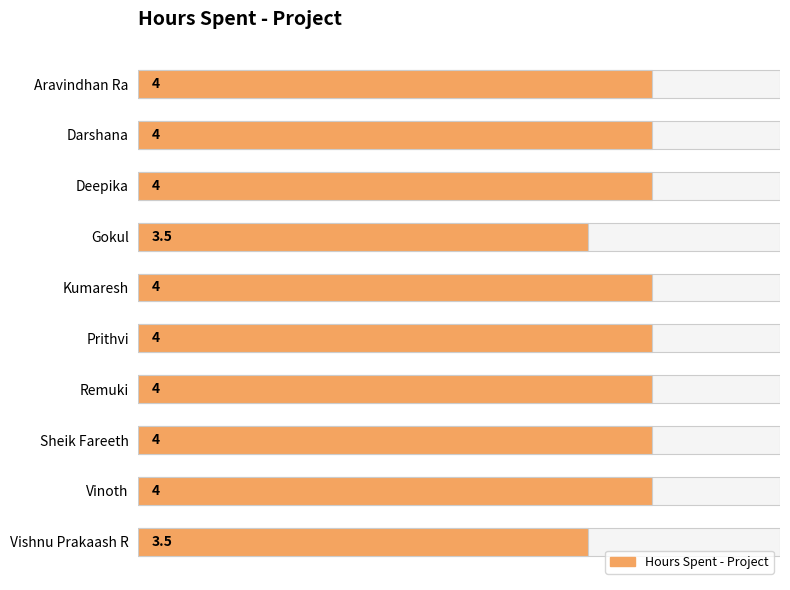

Rank the categories by value from highest to lowest.

Aravindhan Ra, Darshana, Deepika, Kumaresh, Prithvi, Remuki, Sheik Fareeth, Vinoth, Gokul, Vishnu Prakaash R